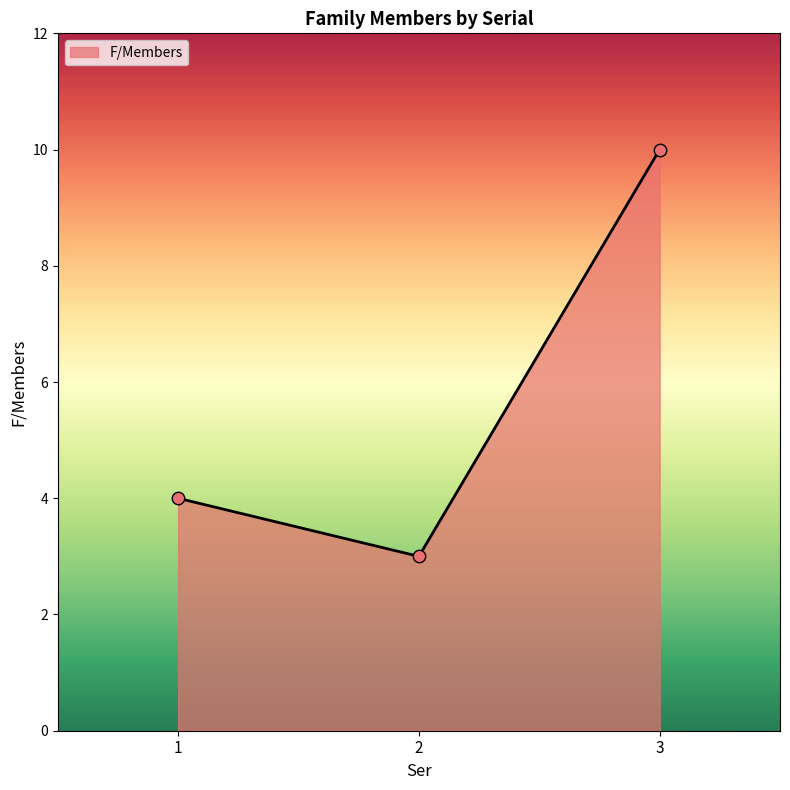

Which has a higher value, 2 or 1?

1